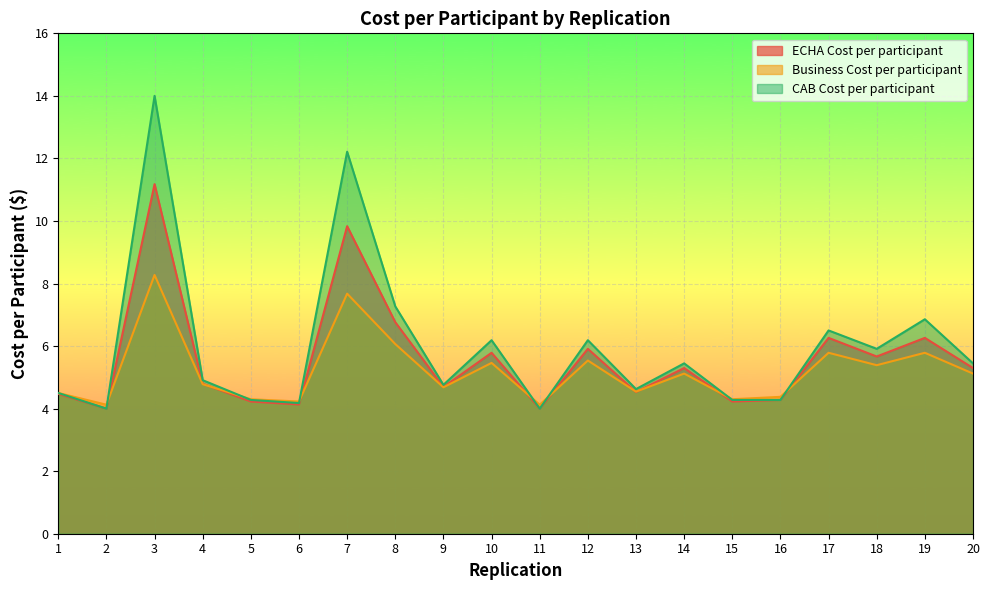

What is the maximum value shown in the chart?

14.0